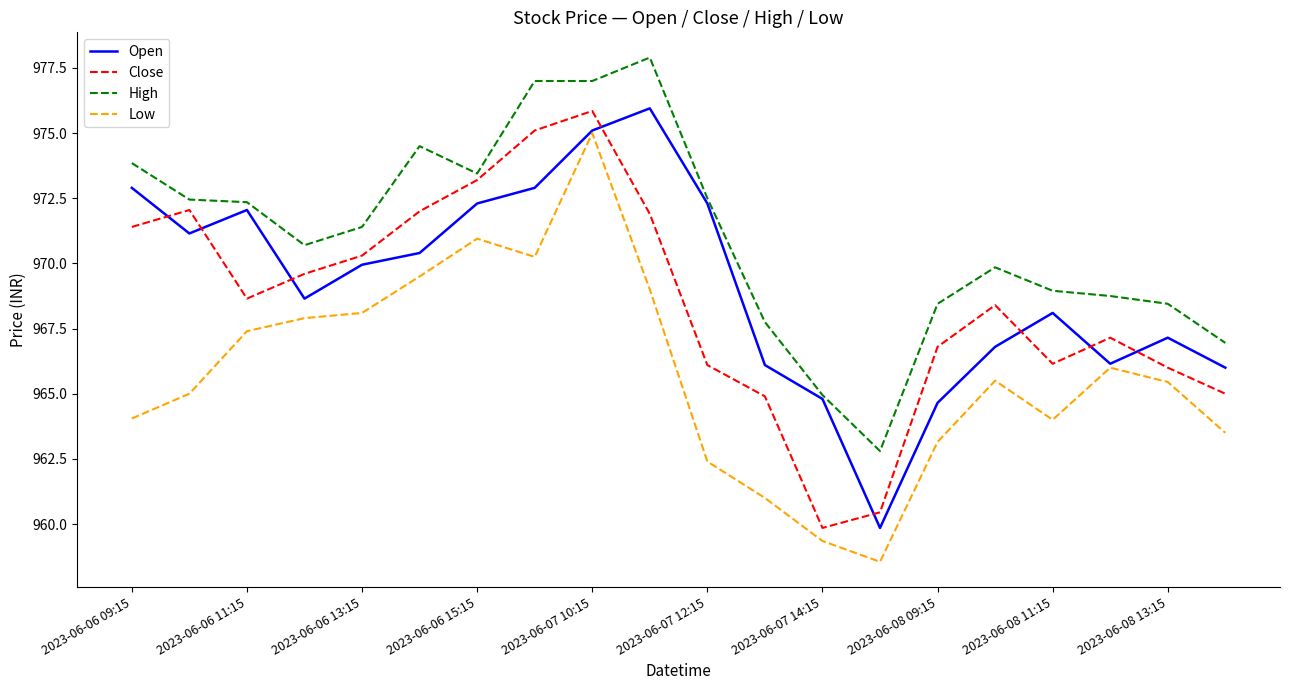

What is the minimum value shown in the chart?

958.5